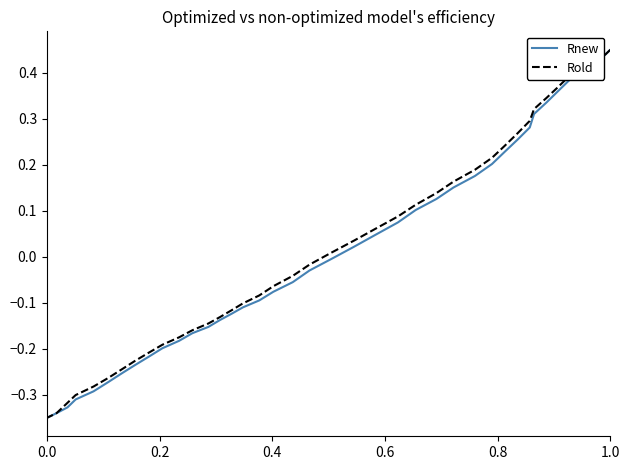

Is it true that Rold equals -0.1 at 33?

False